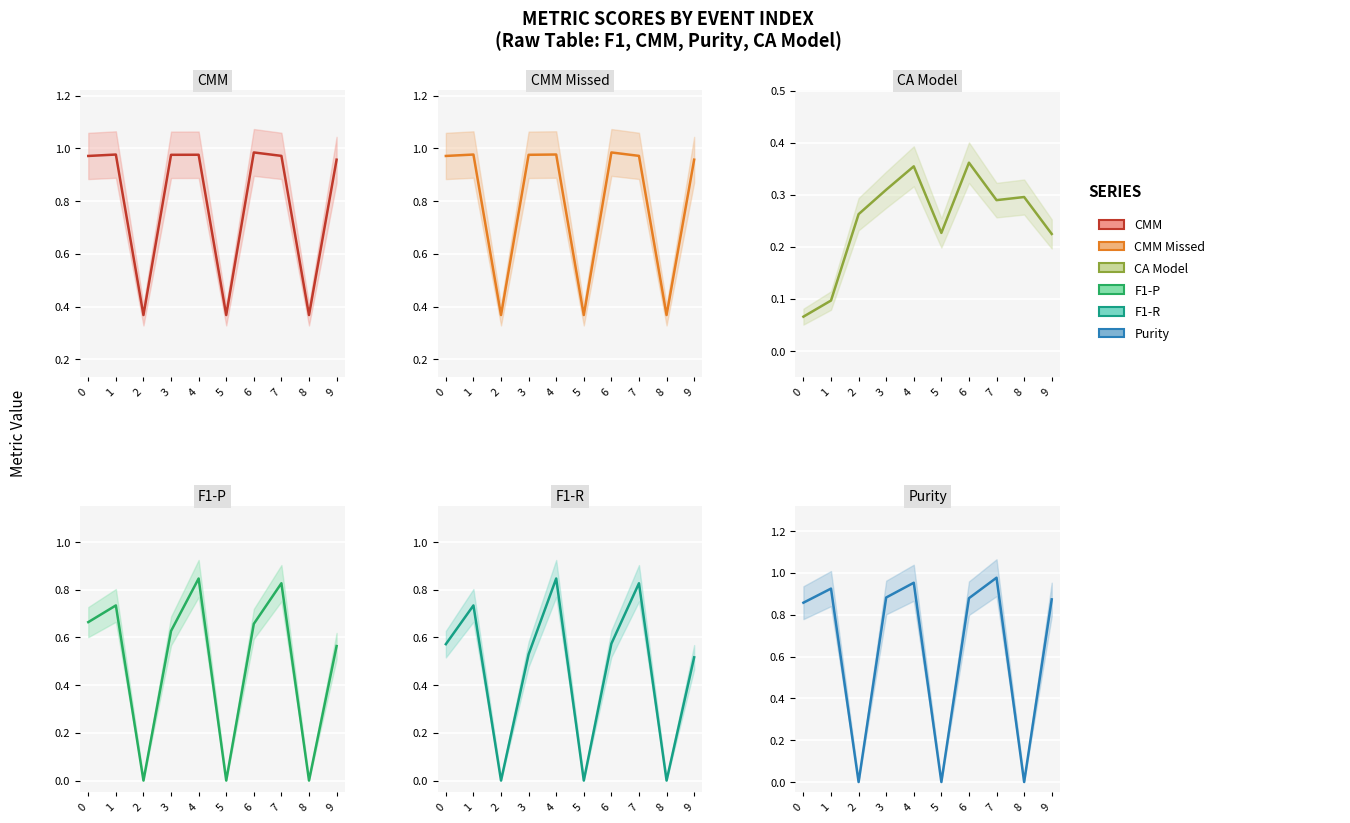

Which series changed the most between 2 and 9?

Purity